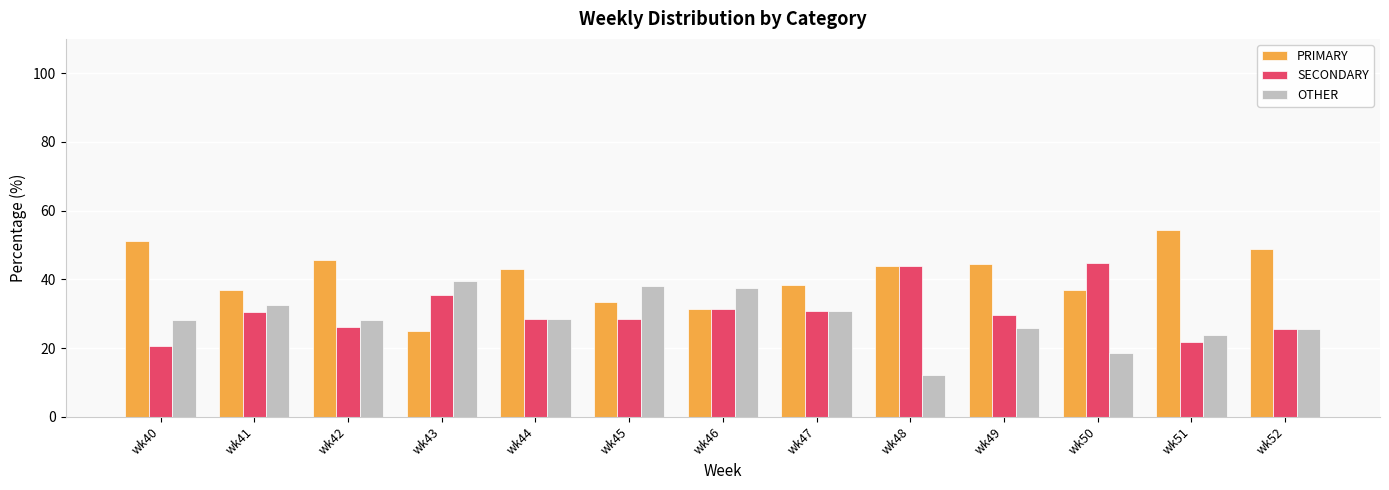

True or false: PRIMARY has a value of 17.8 at wk52.

False